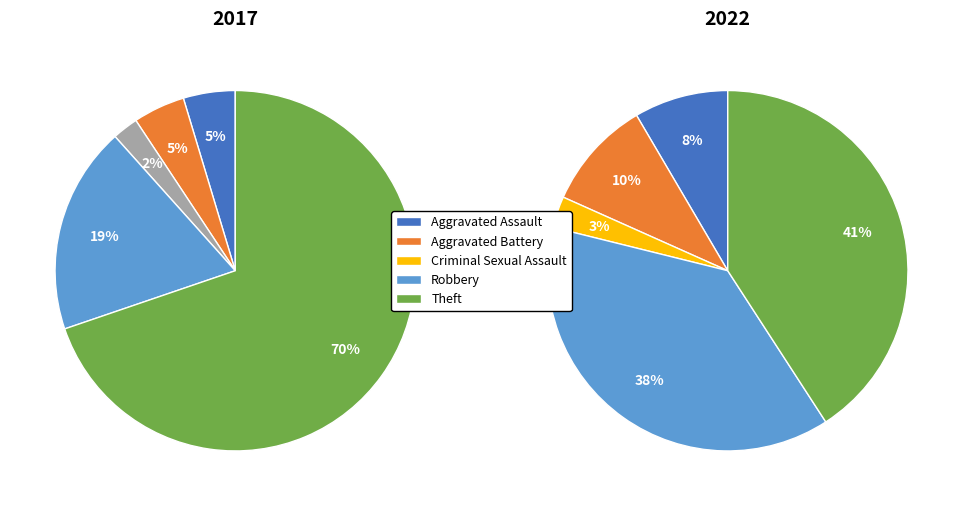

Which slice is the smallest?

3